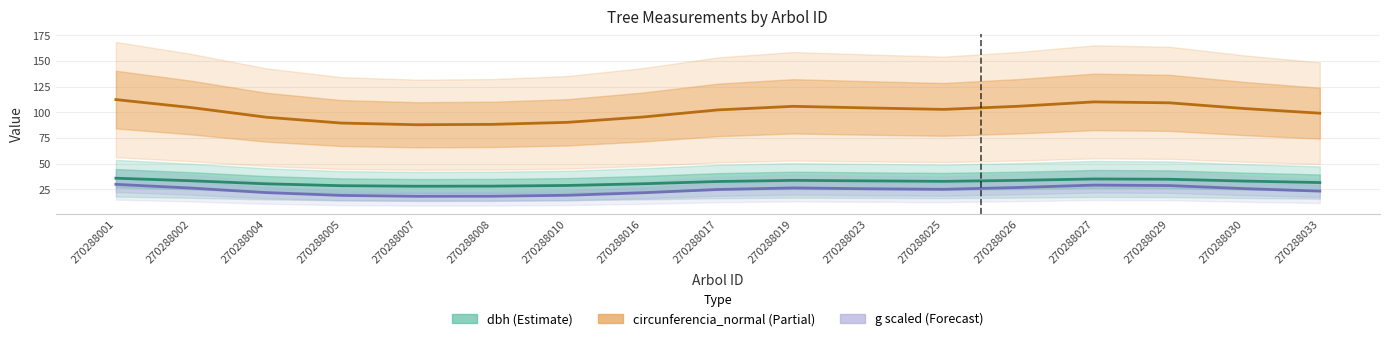

In circunferencia_normal (Partial), how many points are higher than both neighbors (excluding endpoints)?

2